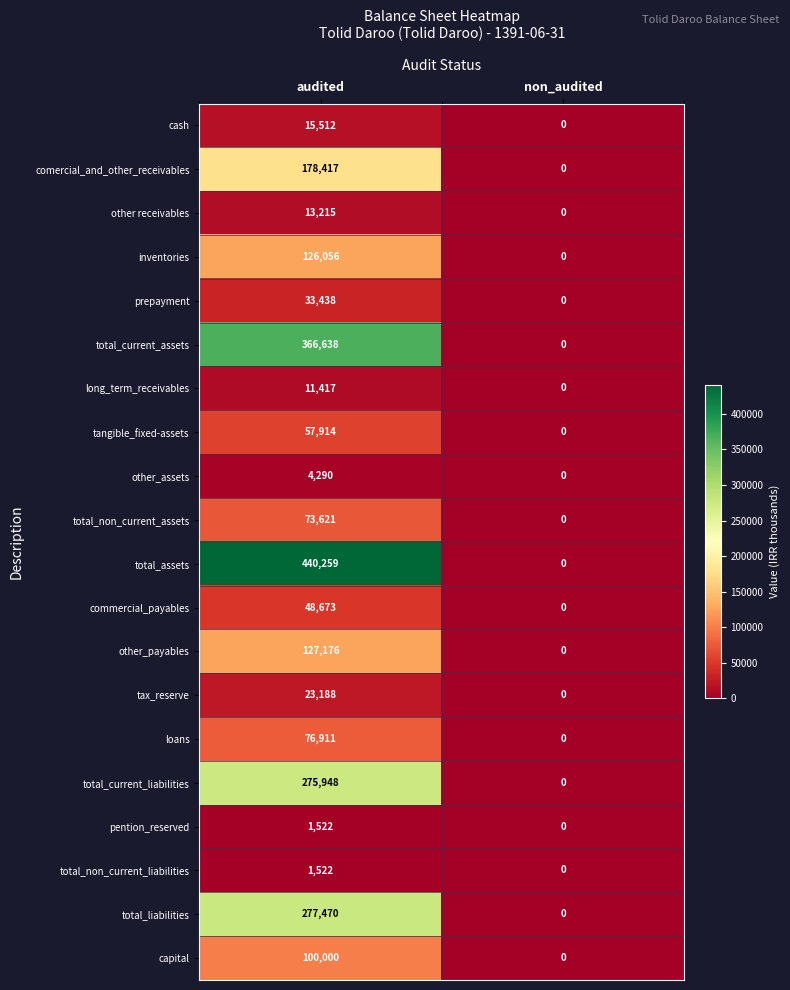

Where is other receivables nearest to the value 6607?

non_audited